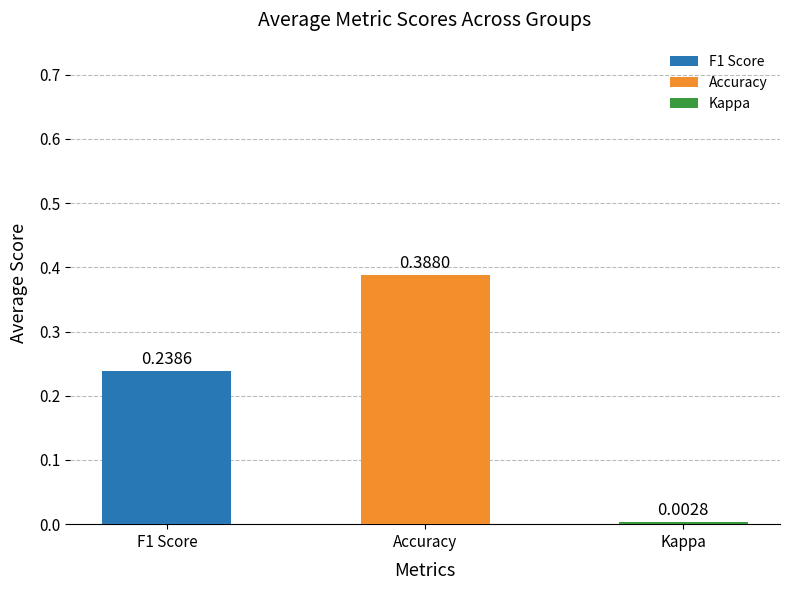

What is the sum of all values?

0.6